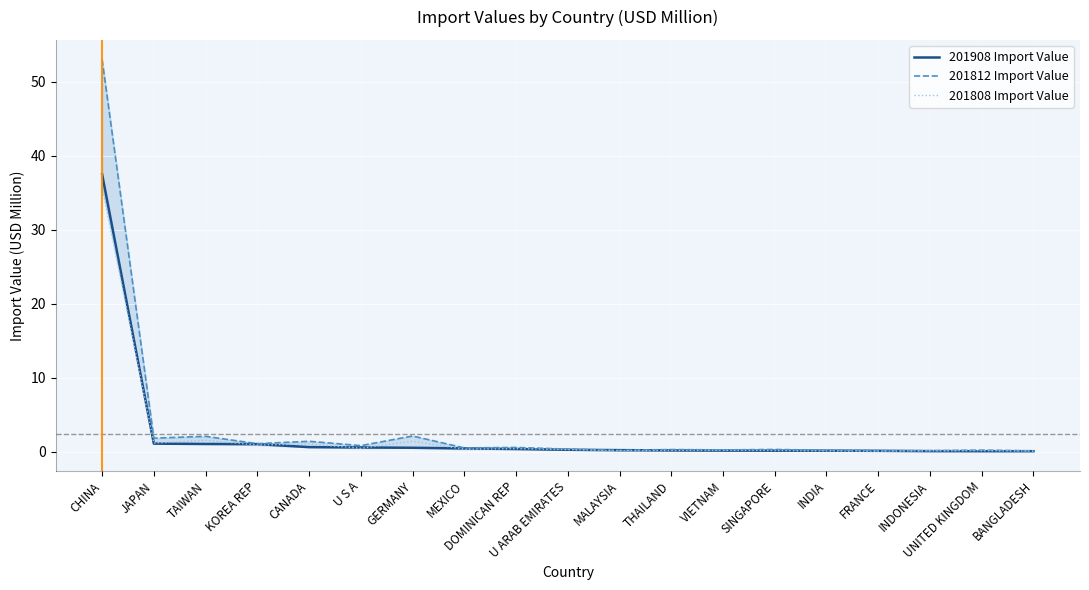

At which label does 201808 Import Value reach its peak?

CHINA